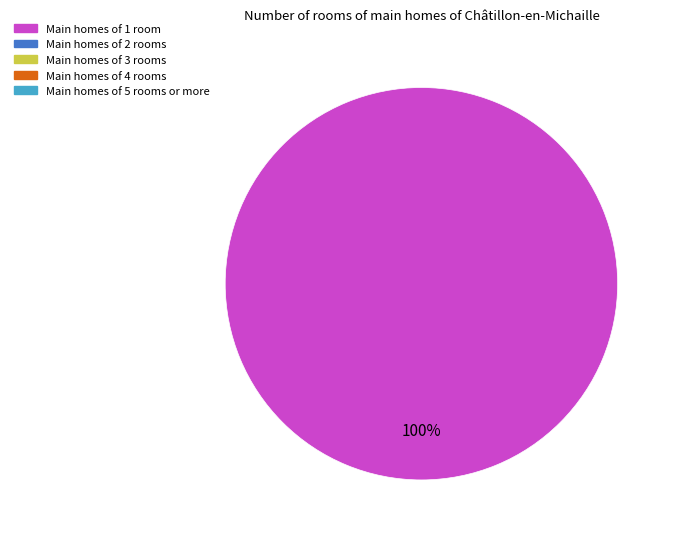

Is there a majority slice in this chart?

Yes